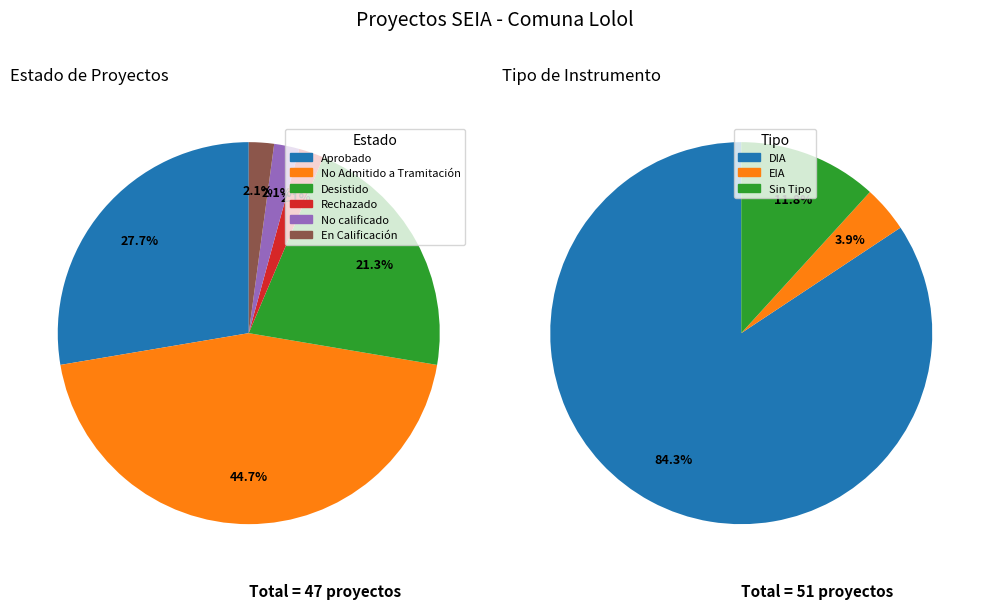

How many segments does this pie chart have?

6